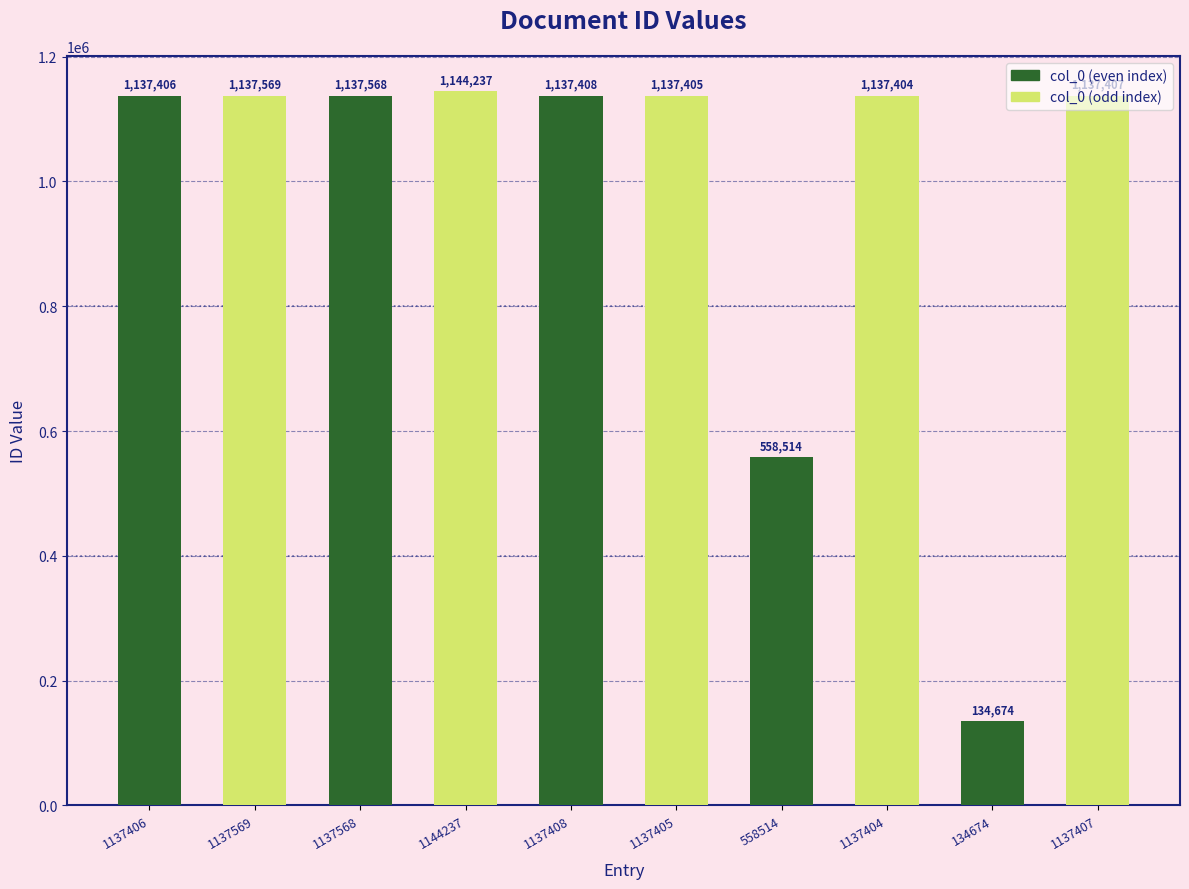

At which category does the chart reach its peak across all series?

1137568